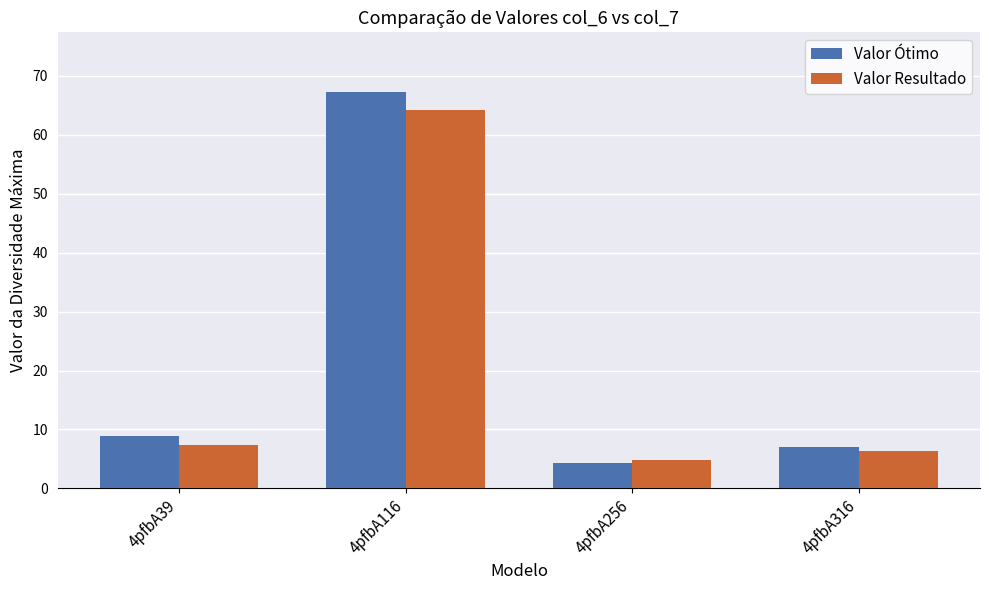

How many bars are there in each group?

2